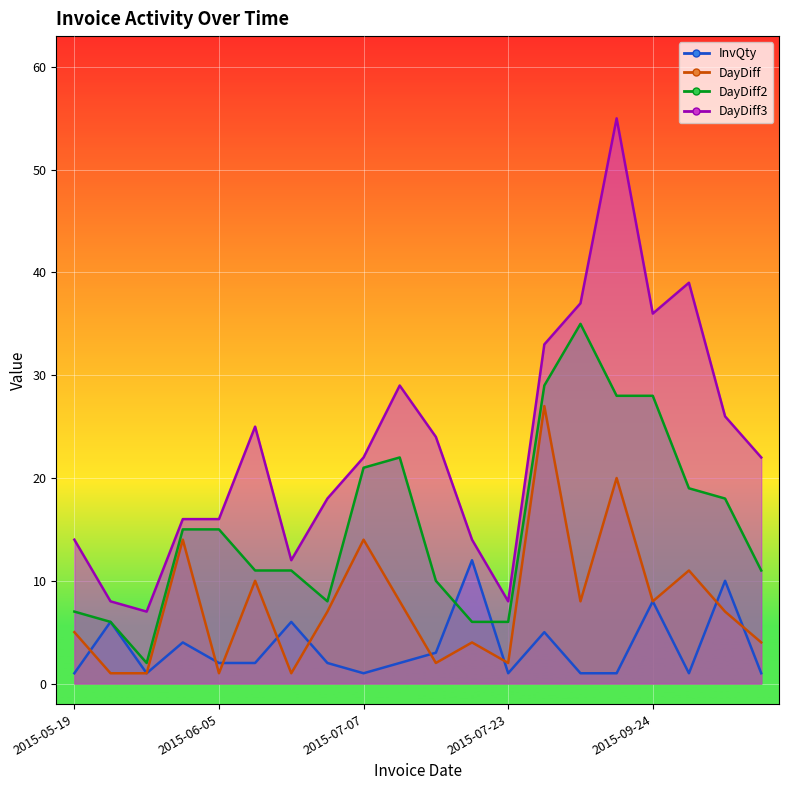

Count the number of data series in this chart.

4